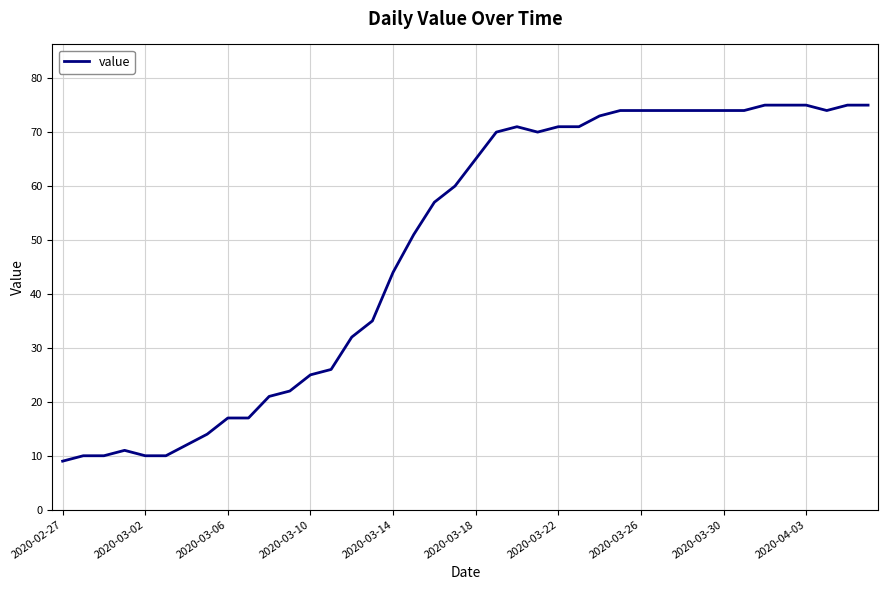

What is the minimum value shown in the chart?

9